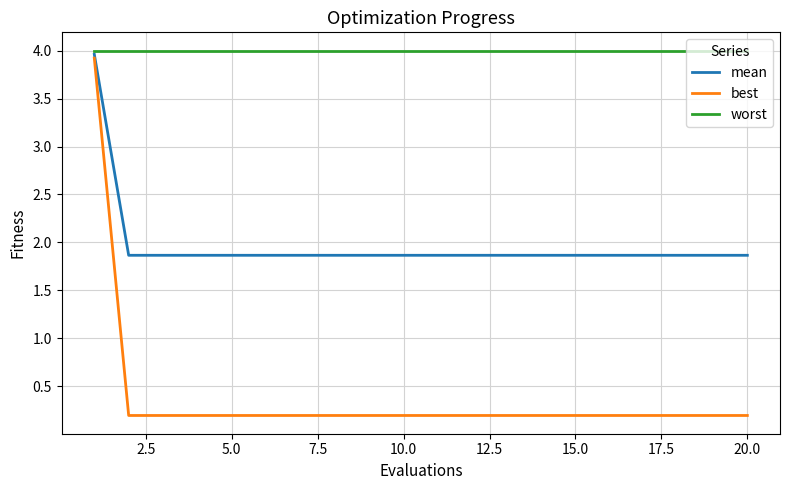

What is the maximum value for mean?

4.0